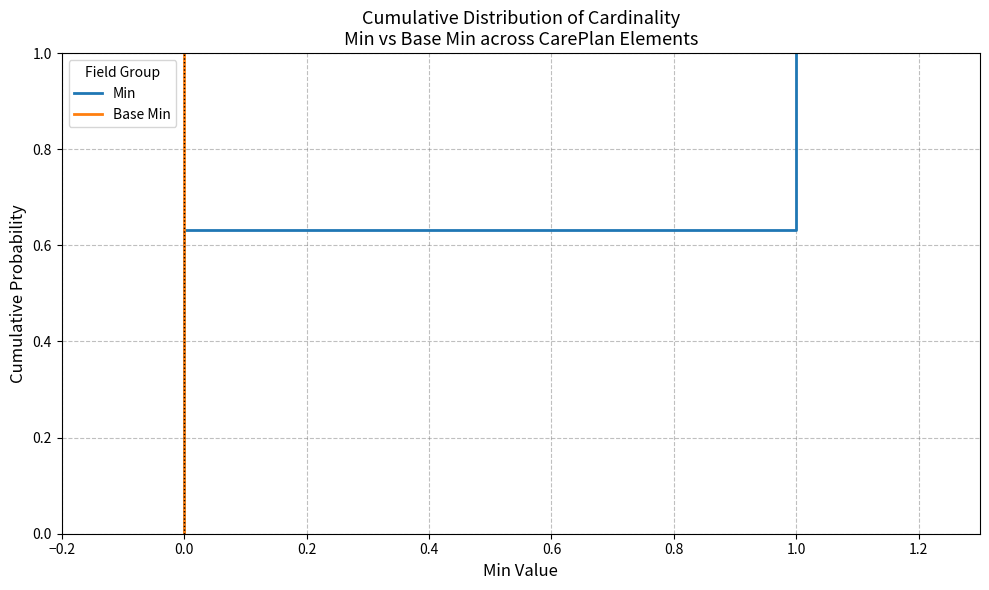

Rank the series by their maximum value, from lowest to highest.

Min, Base Min